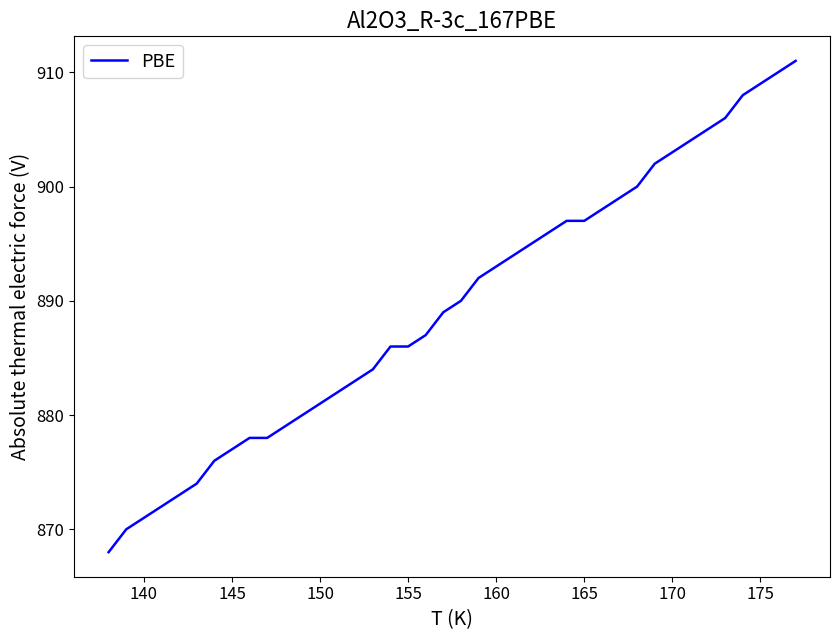

What is the minimum value shown in the chart?

868